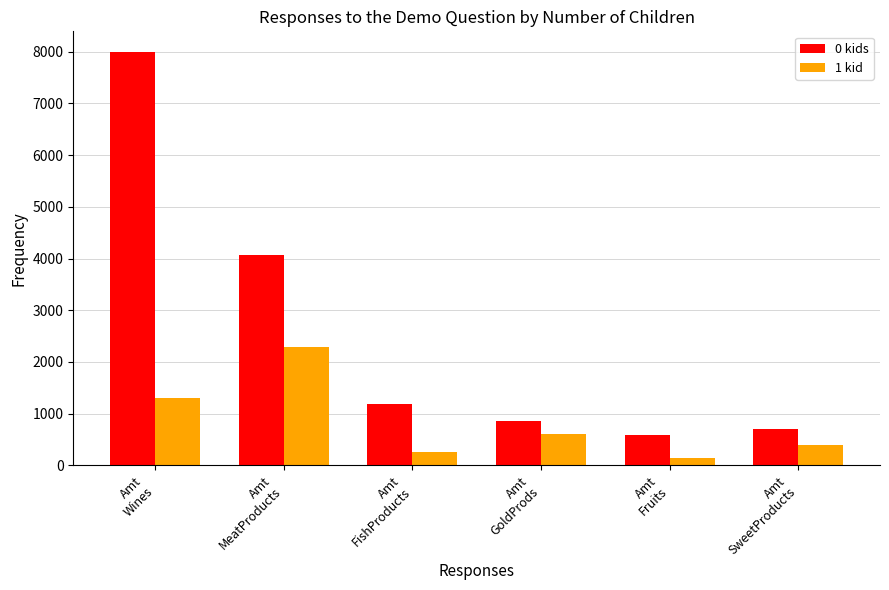

Are the bars horizontal?

No